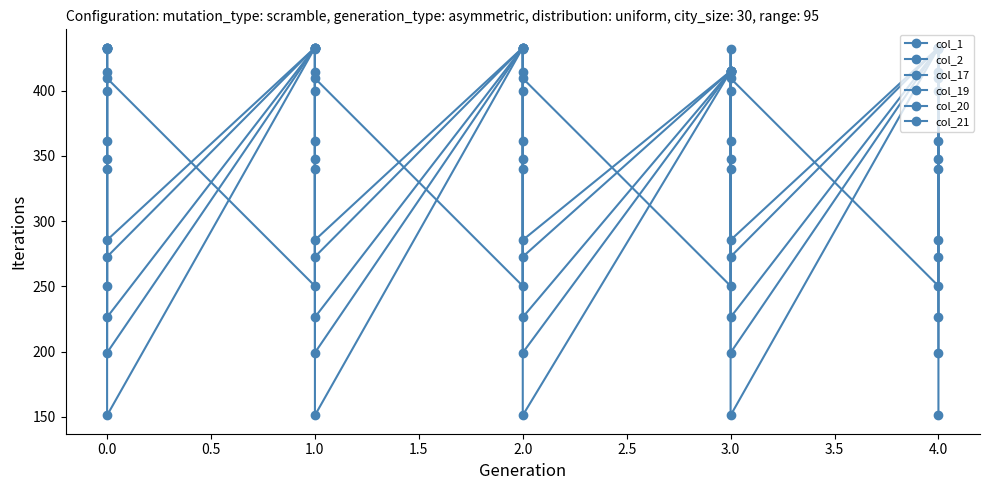

Between 4.0 and 1.0, which is larger?

4.0